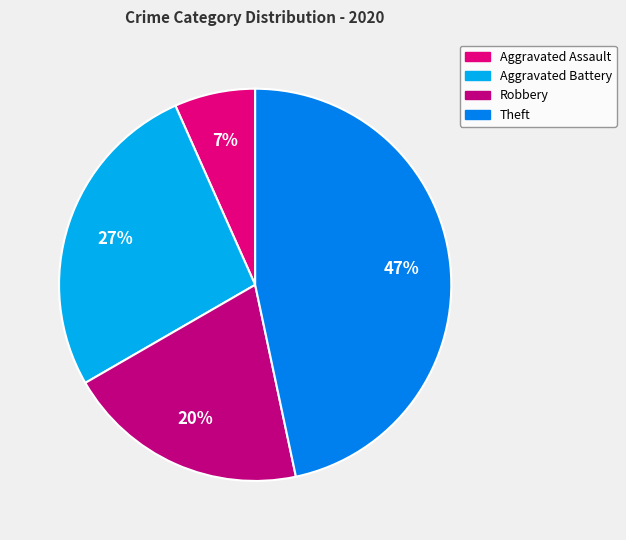

Combined, what portion of the pie is Robbery and Theft?

66.7%